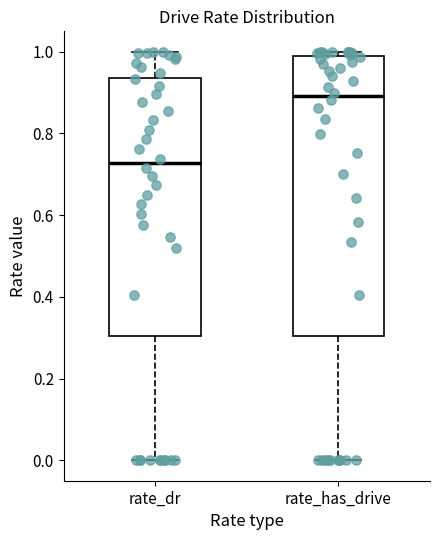

Where is the upper edge of the box for rate_has_drive on the y-axis? The values are not printed on the chart, so give them approximately, as read against the axis.

0.98